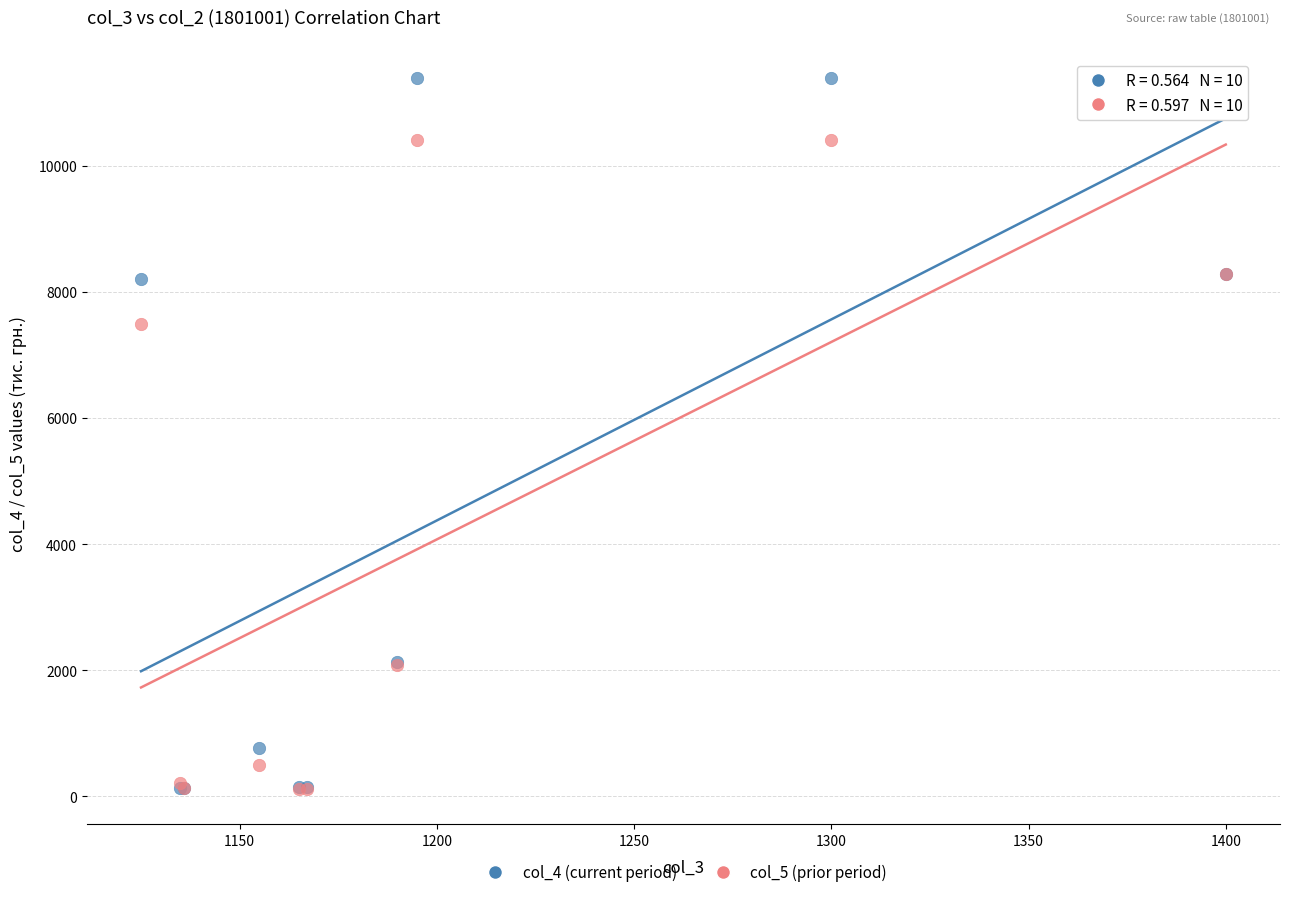

Which series reaches the maximum Y coordinate?

col_4 (current period)